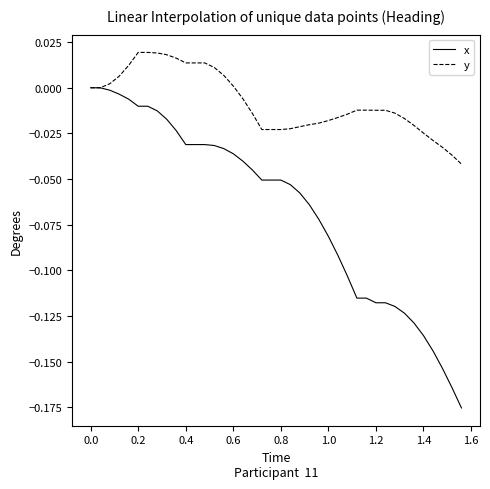

Which series has the largest range (max minus min)?

x